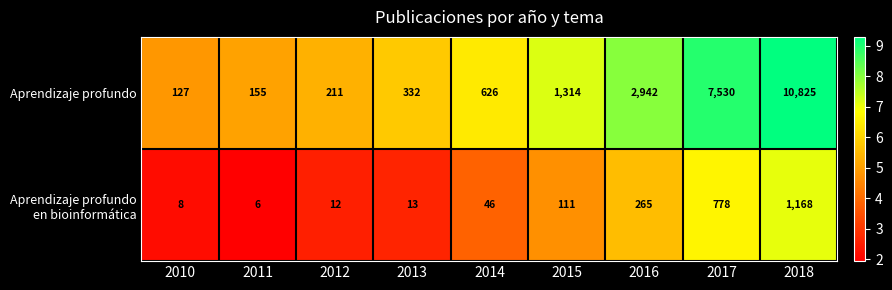

The Aprendizaje profundo series shows 1321 at 2016. True or false?

False